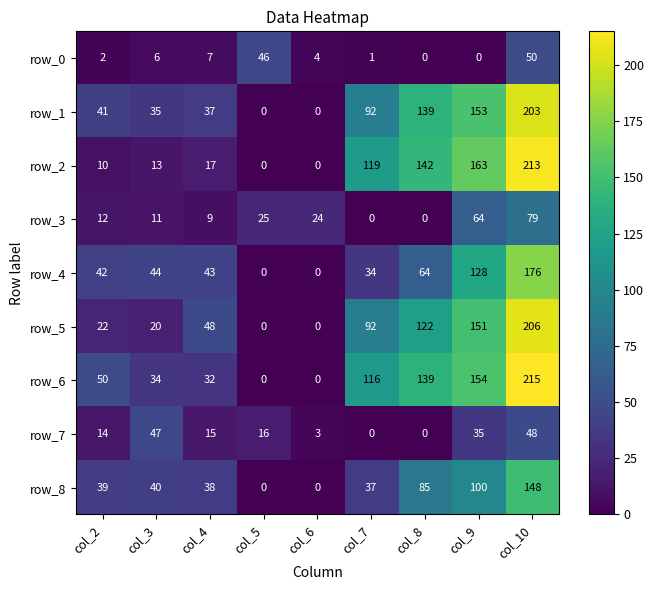

Reading left to right, list all the values displayed in this chart.

row_0: col_2=2	col_3=6	col_4=7	col_5=46	col_6=4	col_7=1	col_8=0	col_9=0	col_10=50
row_1: col_2=41	col_3=35	col_4=37	col_5=0	col_6=0	col_7=92	col_8=139	col_9=153	col_10=203
row_2: col_2=10	col_3=13	col_4=17	col_5=0	col_6=0	col_7=119	col_8=142	col_9=163	col_10=213
row_3: col_2=12	col_3=11	col_4=9	col_5=25	col_6=24	col_7=0	col_8=0	col_9=64	col_10=79
row_4: col_2=42	col_3=44	col_4=43	col_5=0	col_6=0	col_7=34	col_8=64	col_9=128	col_10=176
row_5: col_2=22	col_3=20	col_4=48	col_5=0	col_6=0	col_7=92	col_8=122	col_9=151	col_10=206
row_6: col_2=50	col_3=34	col_4=32	col_5=0	col_6=0	col_7=116	col_8=139	col_9=154	col_10=215
row_7: col_2=14	col_3=47	col_4=15	col_5=16	col_6=3	col_7=0	col_8=0	col_9=35	col_10=48
row_8: col_2=39	col_3=40	col_4=38	col_5=0	col_6=0	col_7=37	col_8=85	col_9=100	col_10=148